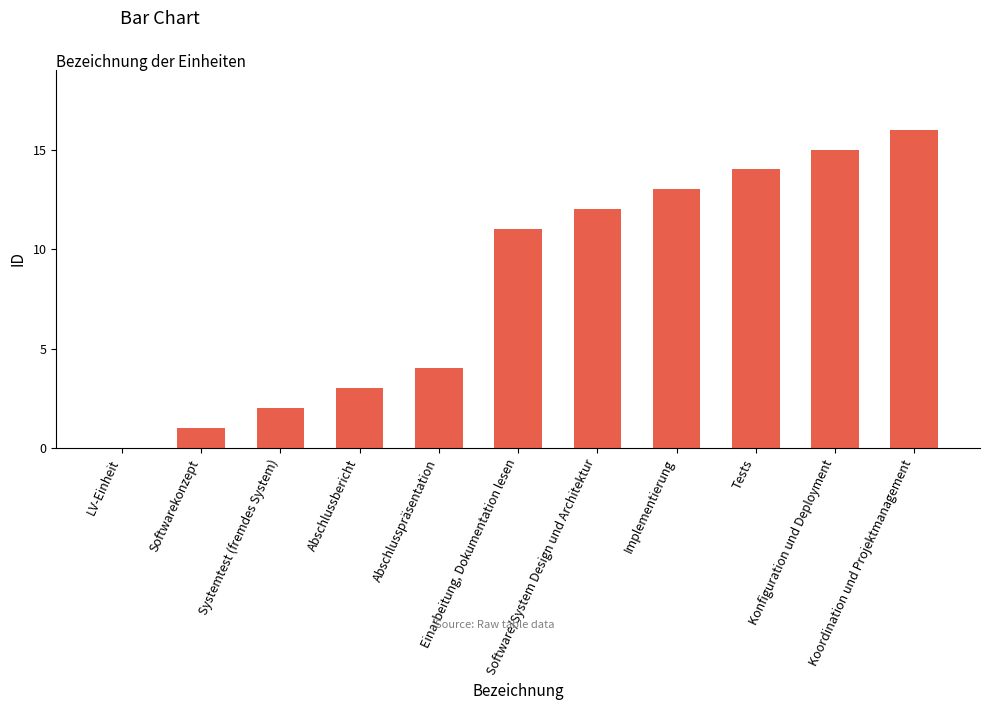

The chart shows a value of 2 at Softwarekonzept. True or false?

False